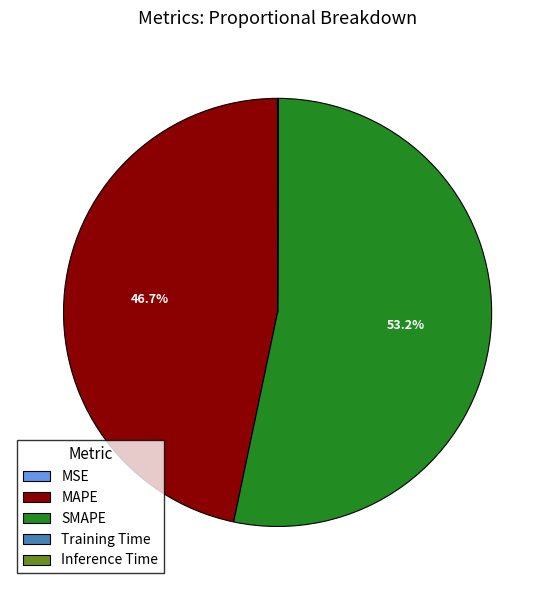

Which has a higher value, SMAPE or MAPE?

SMAPE